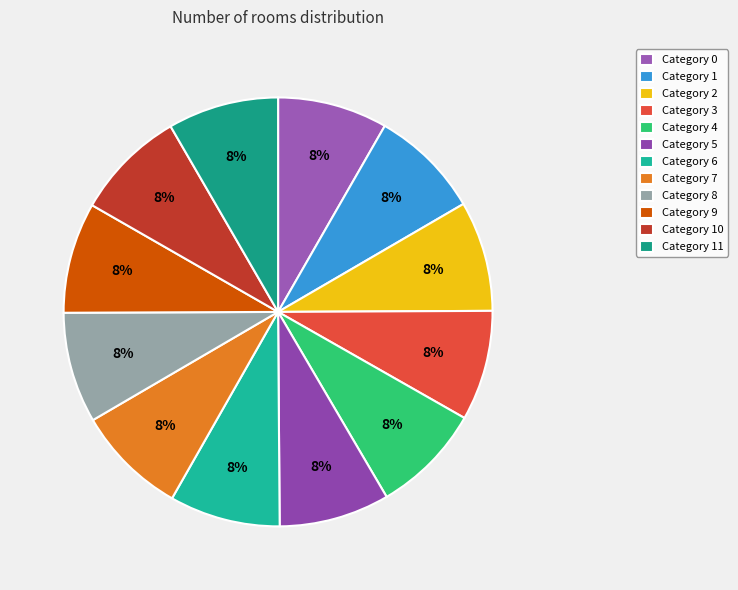

Rank the categories by value from highest to lowest.

11, 10, 9, 8, 7, 6, 5, 4, 3, 2, 1, 0